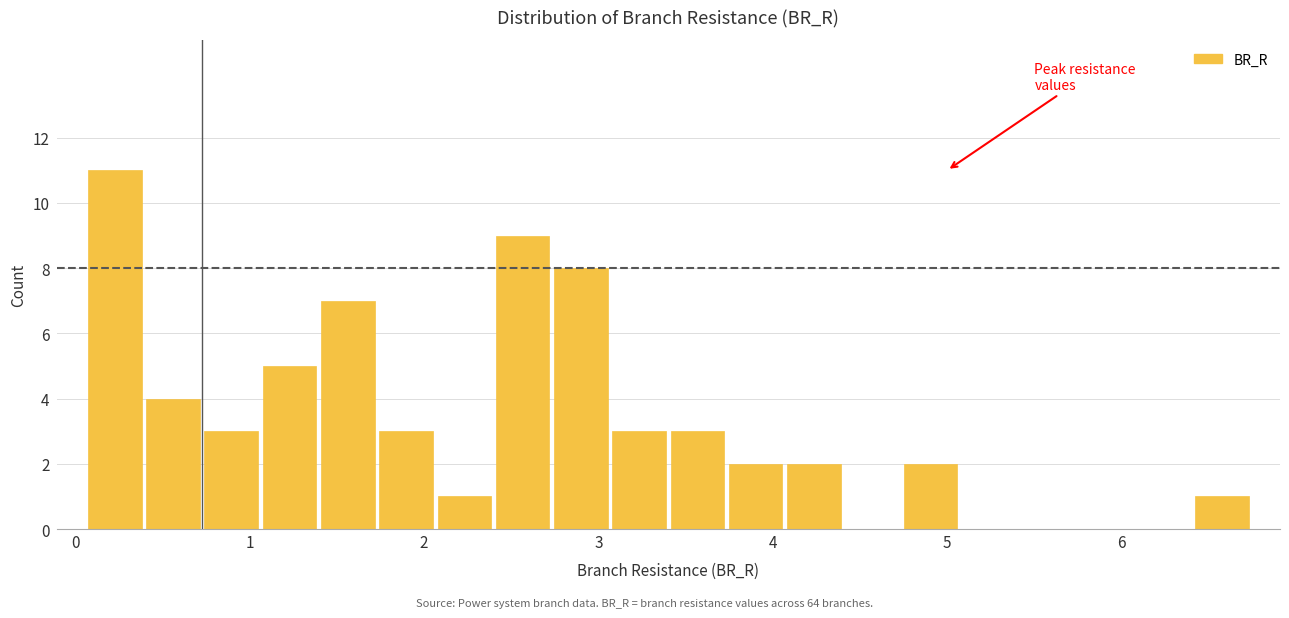

Read against the x-axis, roughly where is the centre of the tallest bar?

0.2